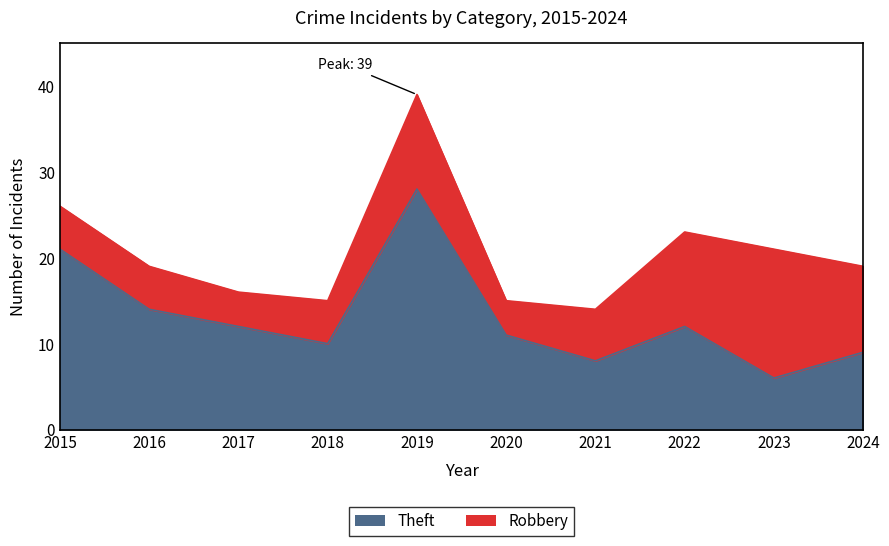

List the labels in order of value, largest first.

2019, 2015, 2016, 2017, 2022, 2020, 2018, 2024, 2021, 2023